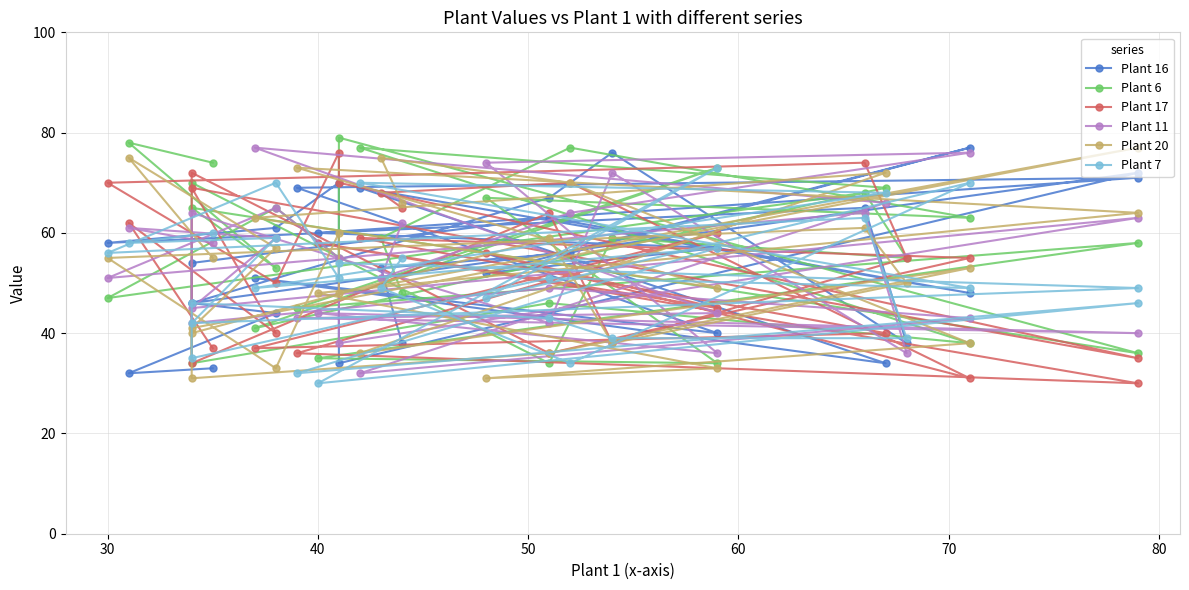

What is the minimum value shown in the chart?

30